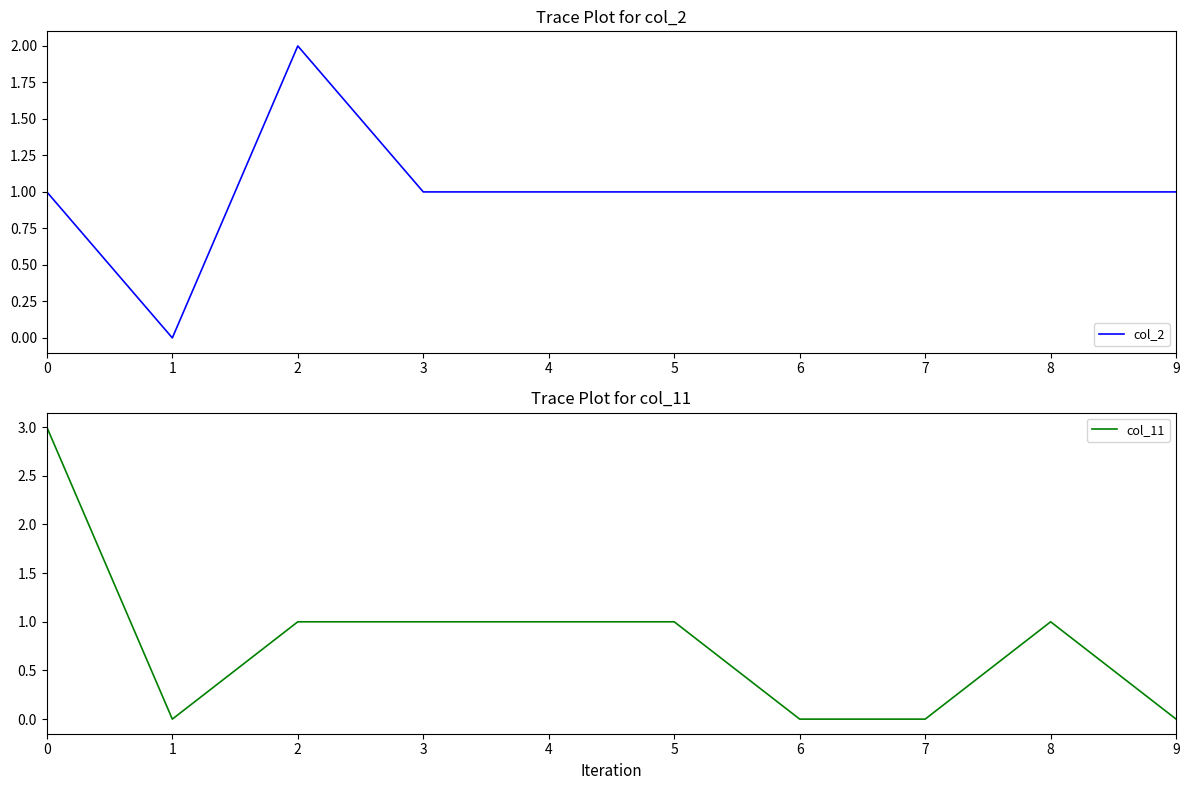

Rank the series at 1 from lowest to highest value.

col_2, col_11